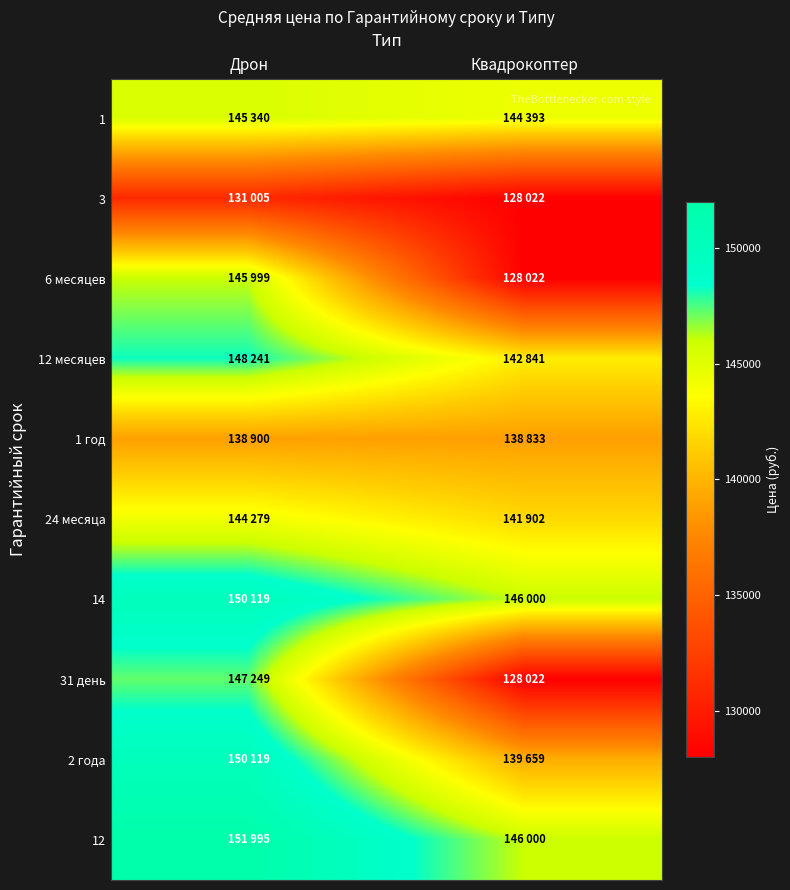

At which category is the sum across all series the highest?

Дрон